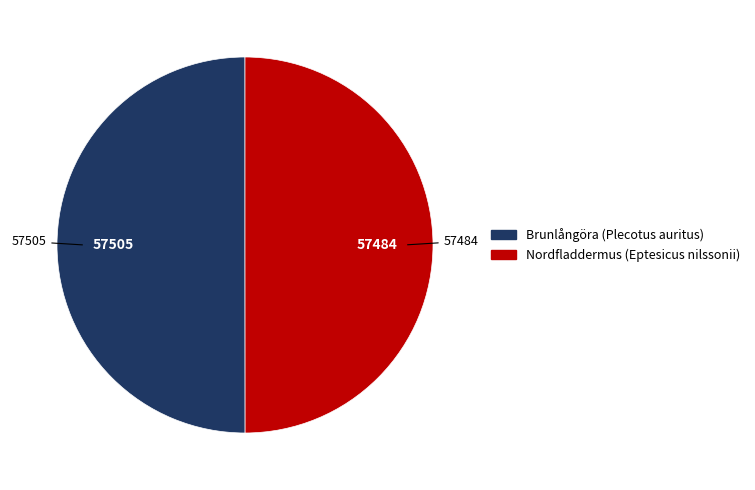

The Nordfladdermus (Eptesicus nilssonii) slice represents 50% of the pie. True or false?

True